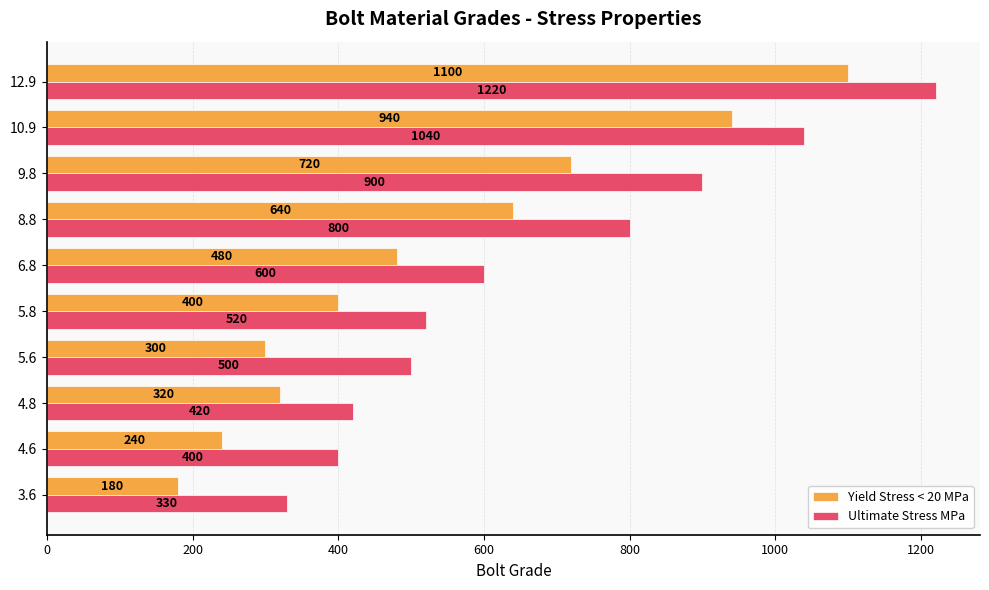

What is the difference between the second highest and second lowest values in the Yield Stress < 20 MPa series?

700